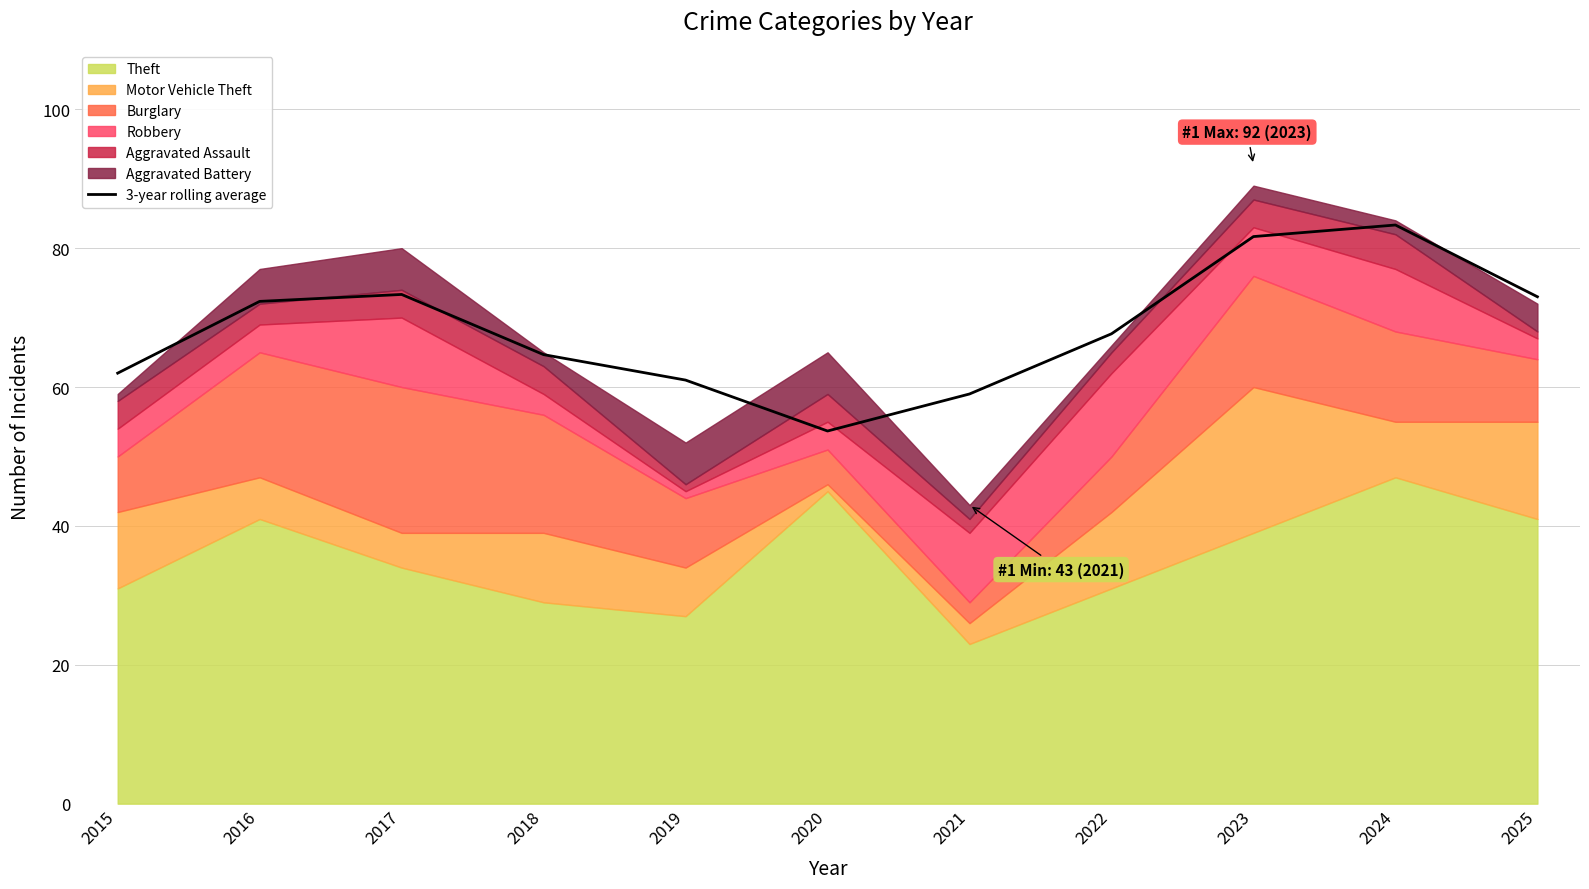

Reading left to right, extract all data points from this chart.

2015=62.0	2016=72.3	2017=73.3	2018=64.7	2019=61.0	2020=53.7	2021=59.0	2022=67.7	2023=81.7	2024=83.3	2025=73.0